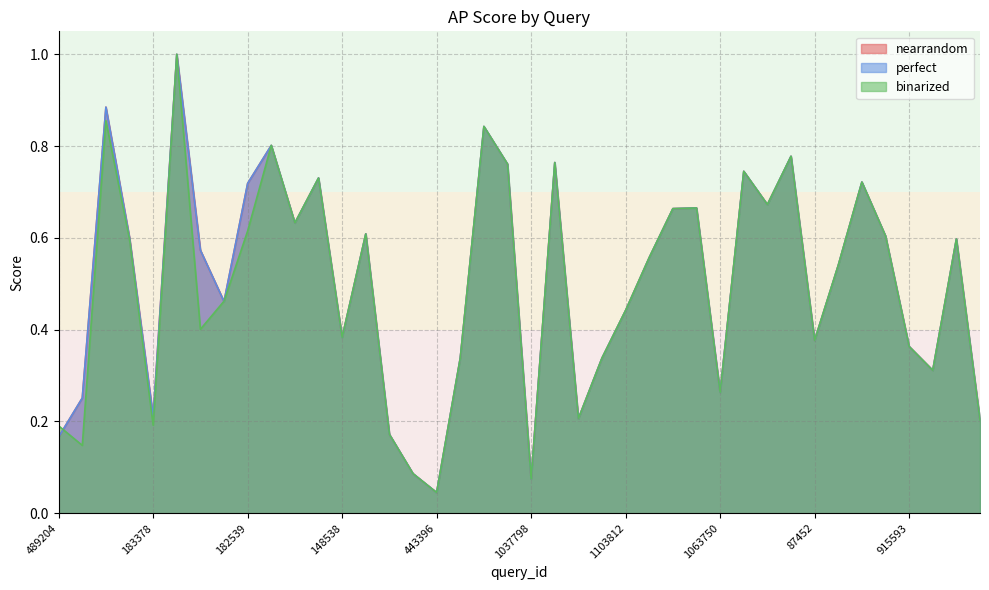

What is the difference between the binarized values at 168216 and 104861?

0.1